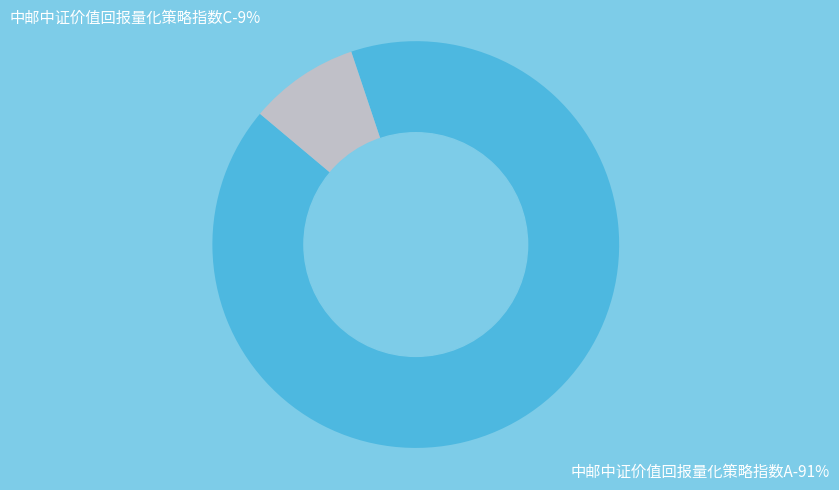

Is it true that 中邮中证价值回报量化策略指数C is 23% of the pie?

False